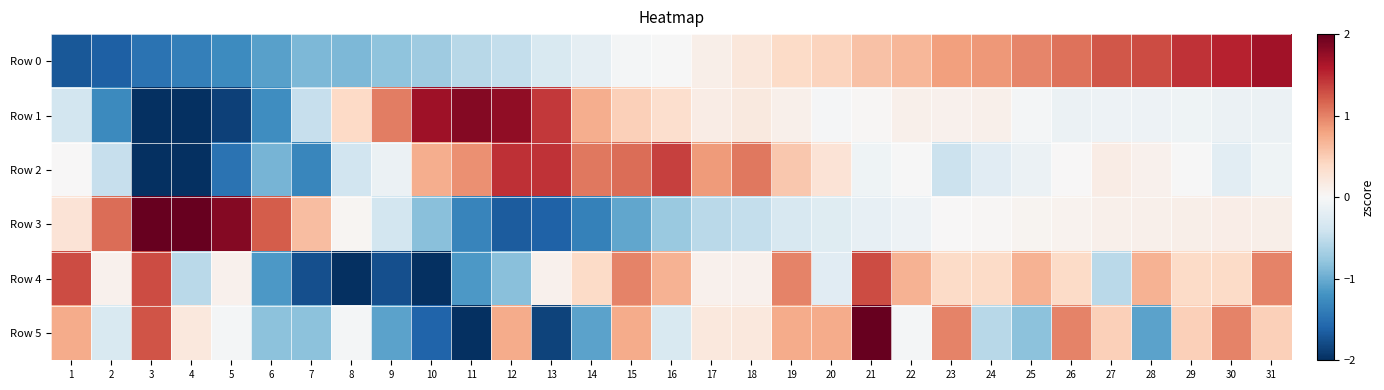

What is the total value across all series at 11?

-2.4